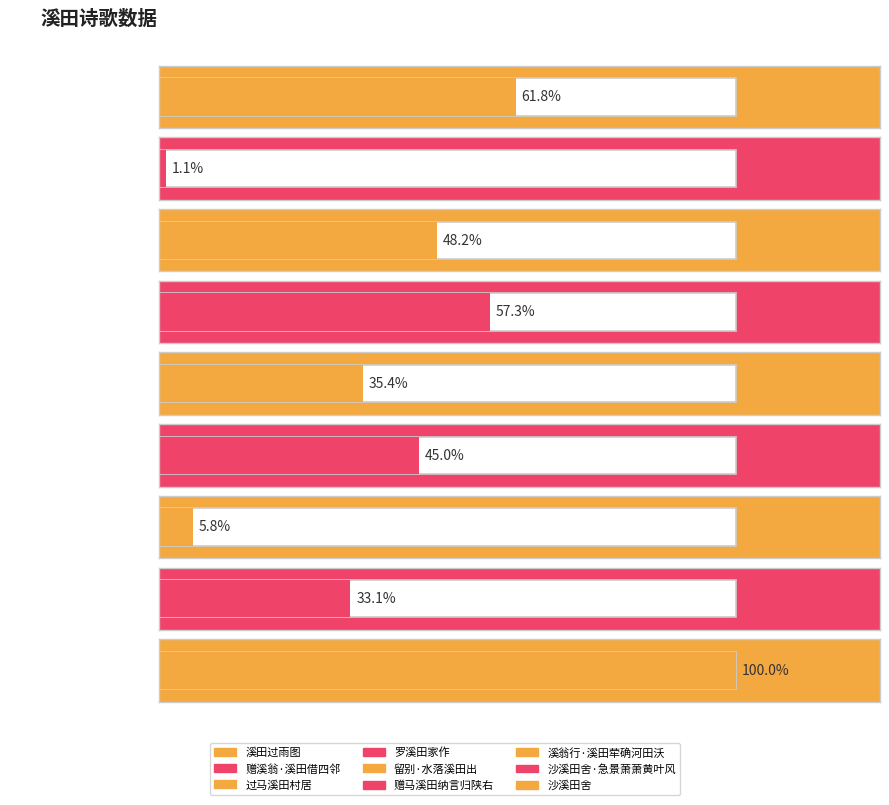

The value at 沙溪田舍 is 390380. True or false?

False